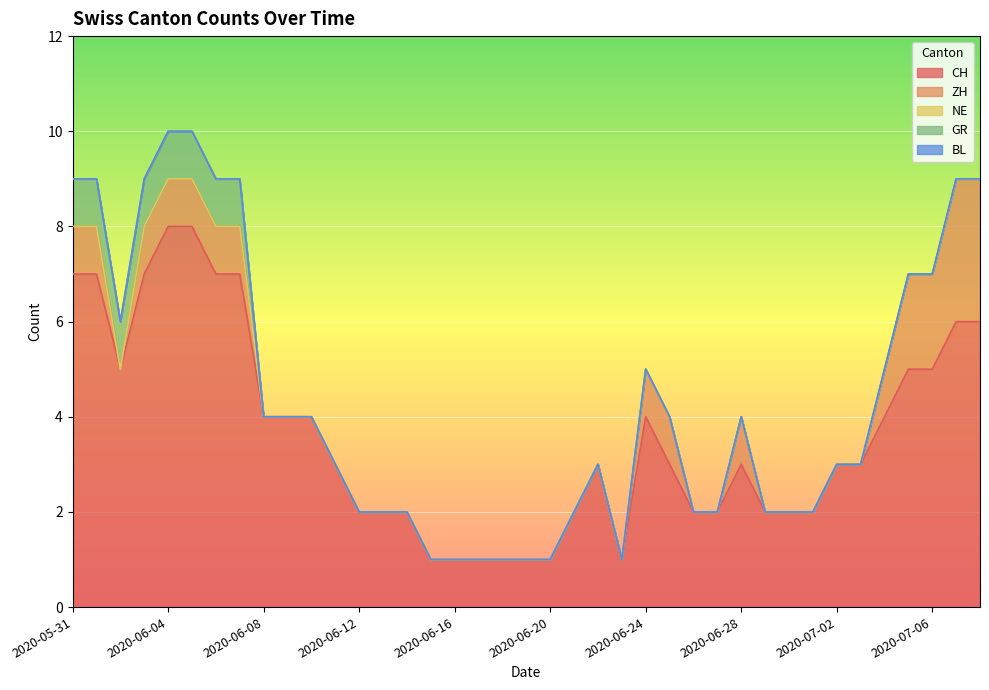

The ZH series shows -1 at 2020-06-15. True or false?

False